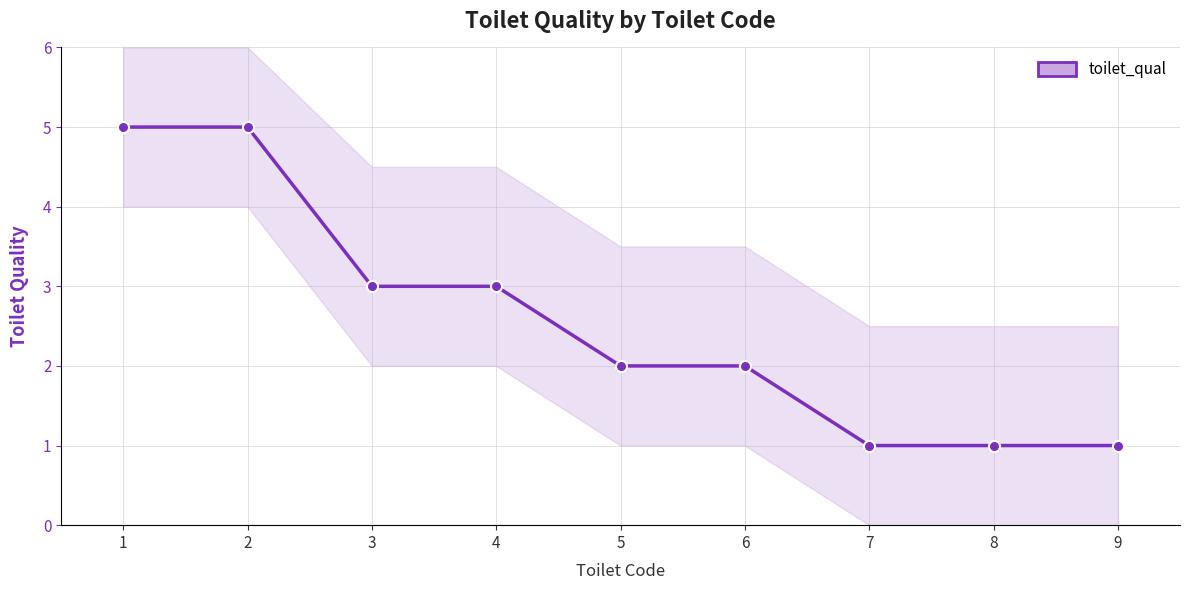

Which label corresponds to the largest value in the chart?

1